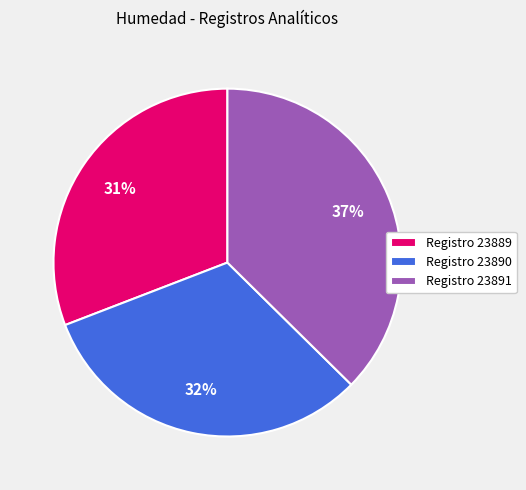

To the nearest percent, what percentage of the pie is Registro 23890?

32%